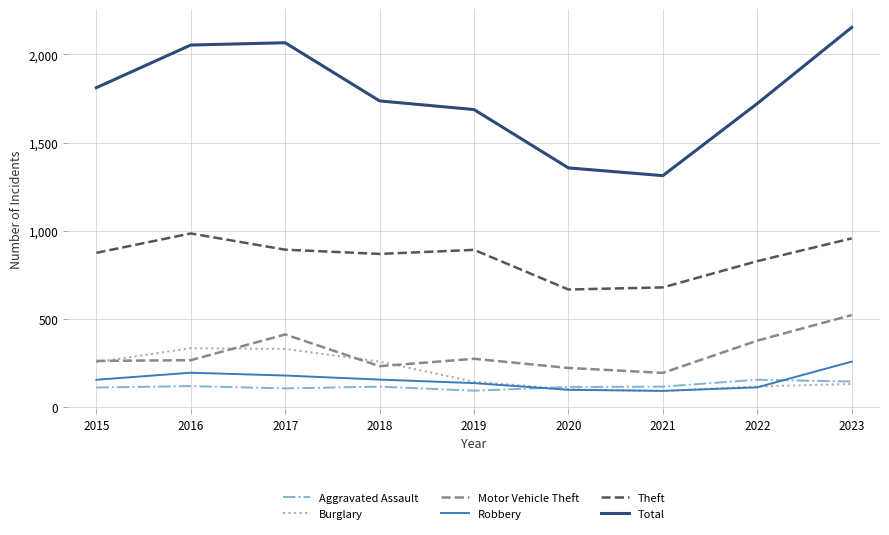

True or false: Aggravated Assault and Total intersect in this chart.

False